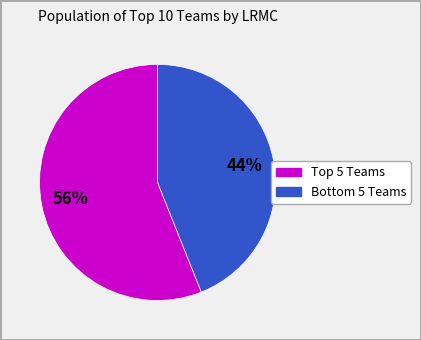

To the nearest percent, what is the difference between the largest and smallest slice percentages?

12%